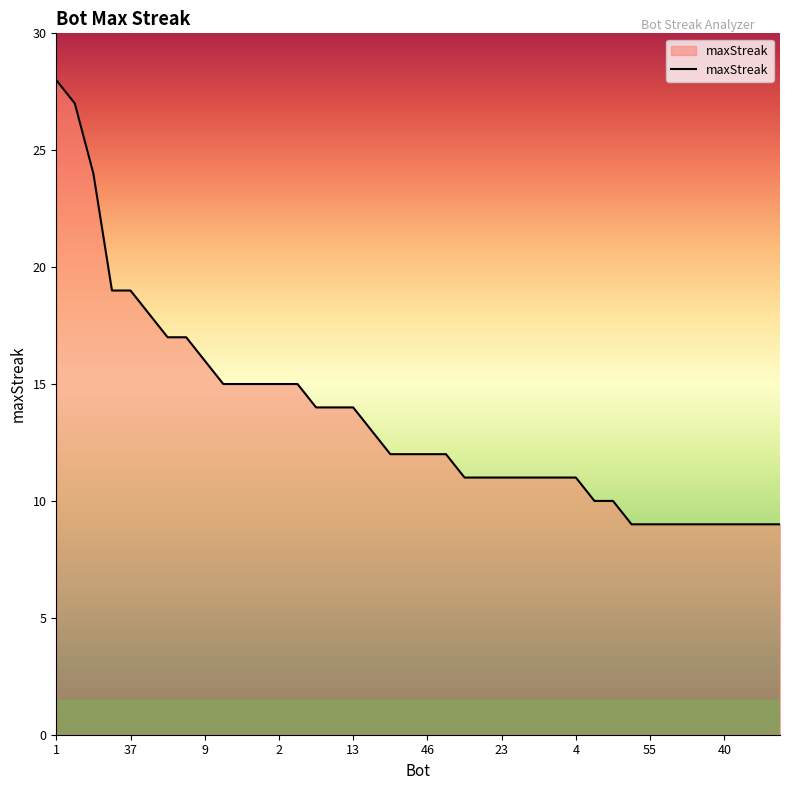

What is the maximum value shown in the chart?

28